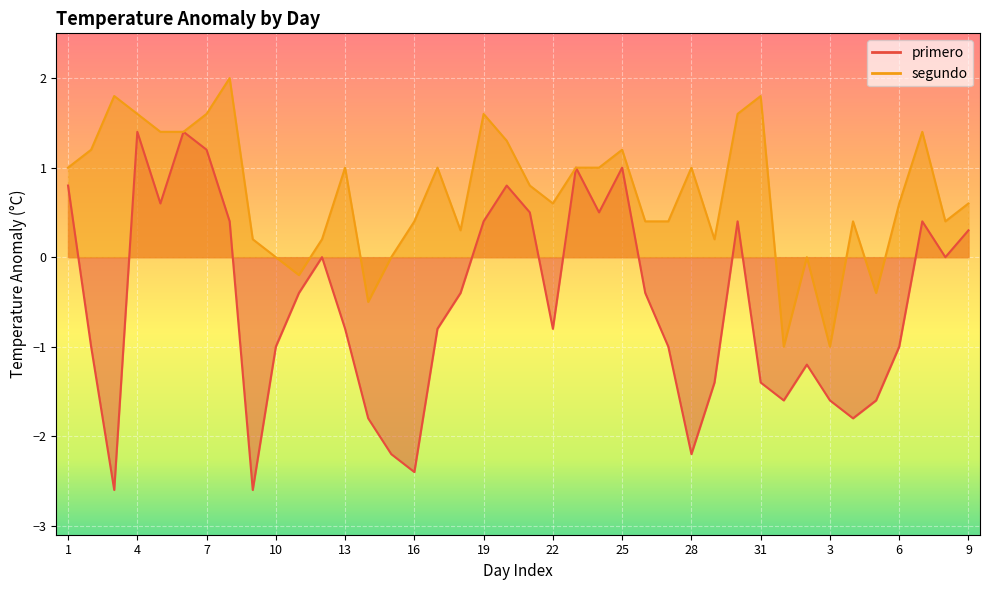

What is the lowest value of the segundo series?

-1.0